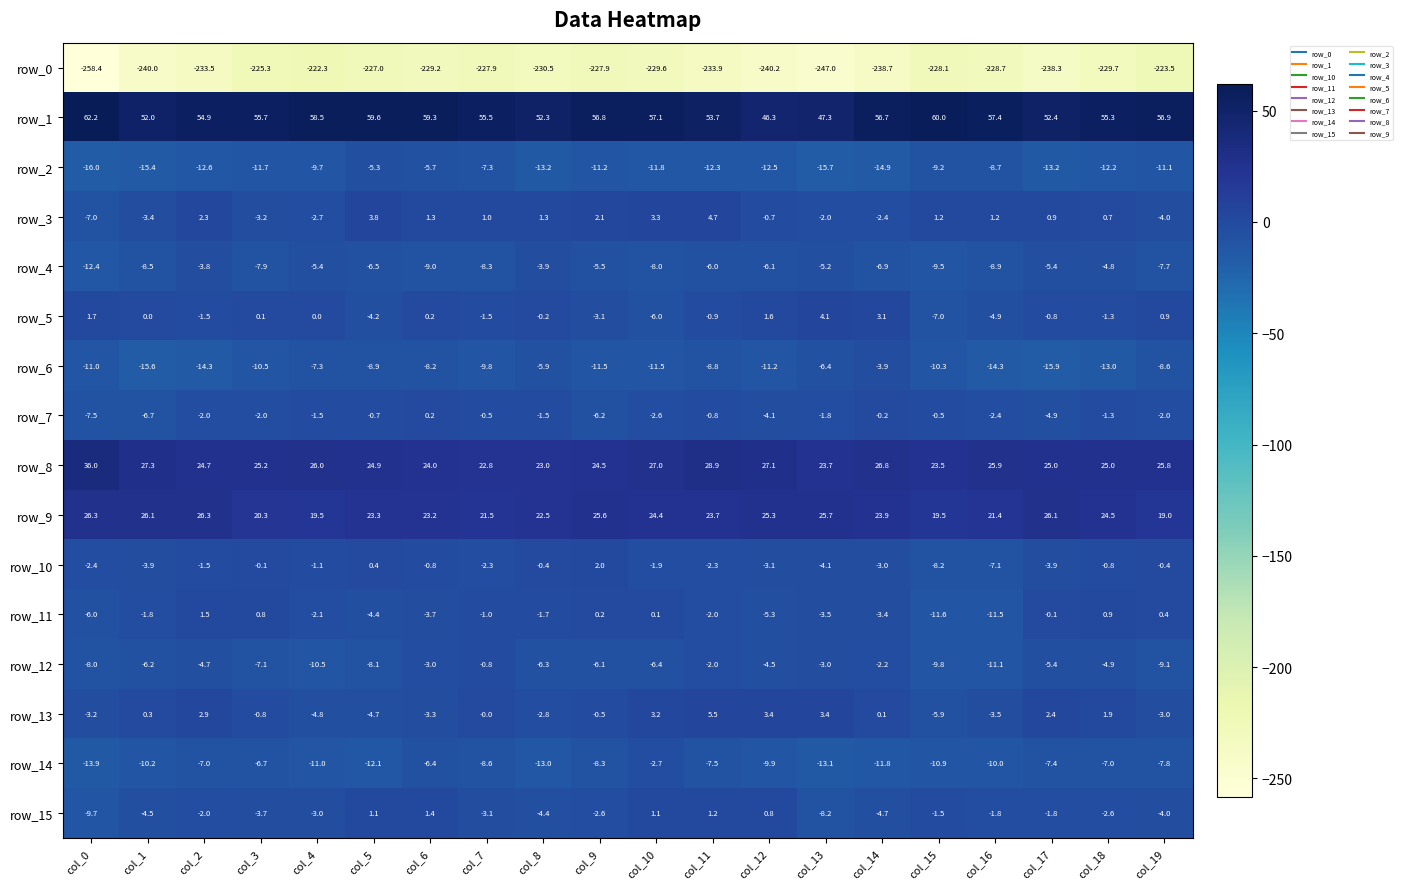

How many distinct data groups are displayed?

16